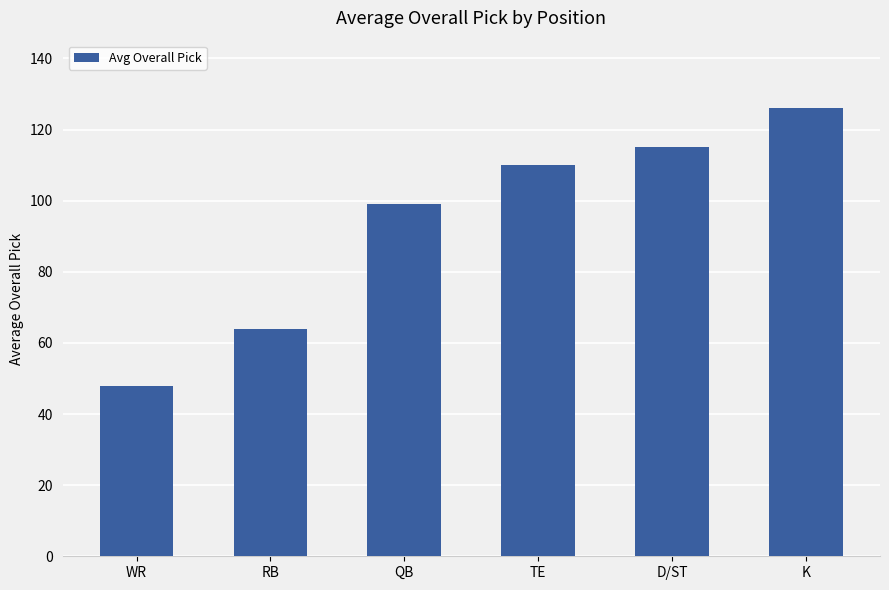

What is the change in value from RB to D/ST?

+51.0